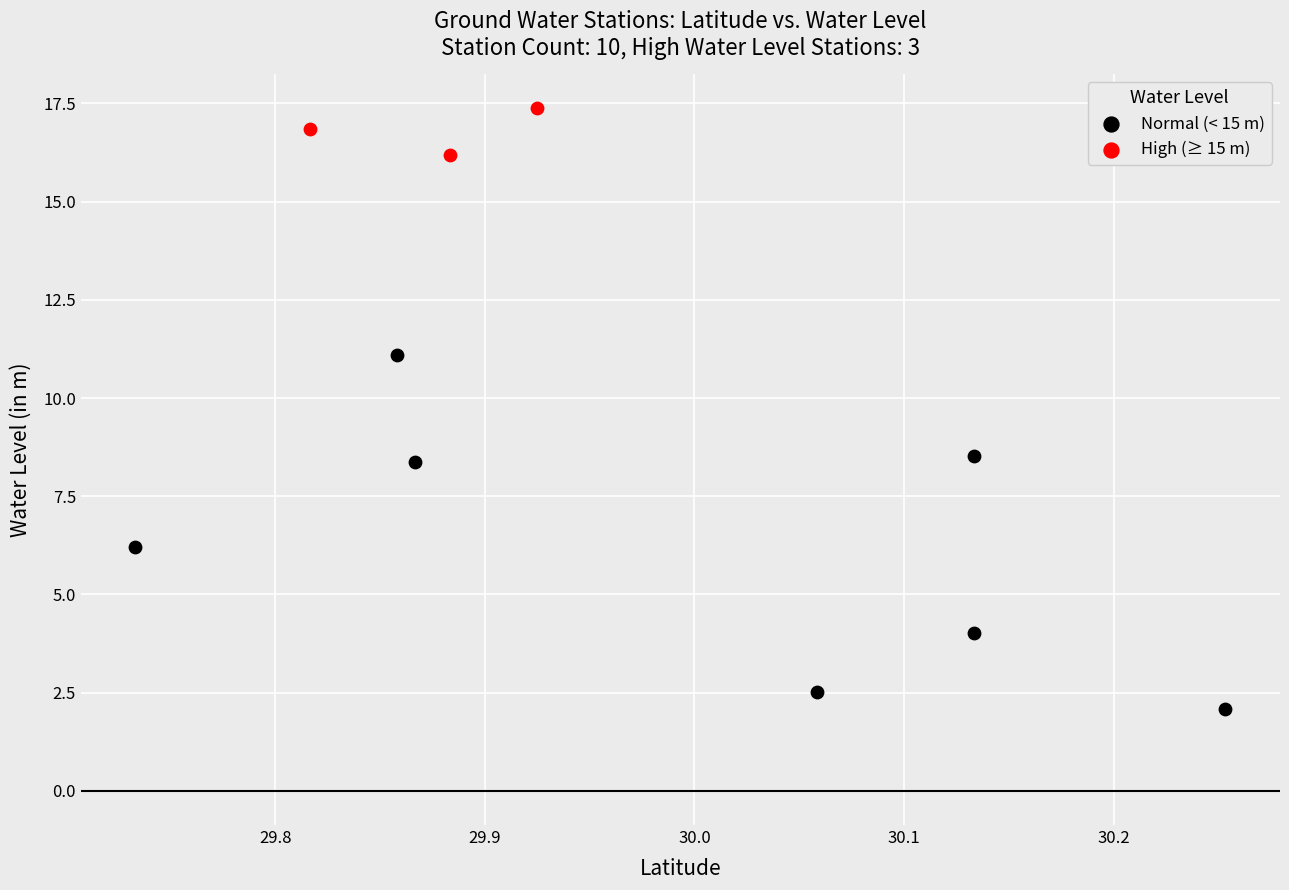

Which series has the largest Y range (max minus min)?

Normal (< 15 m)